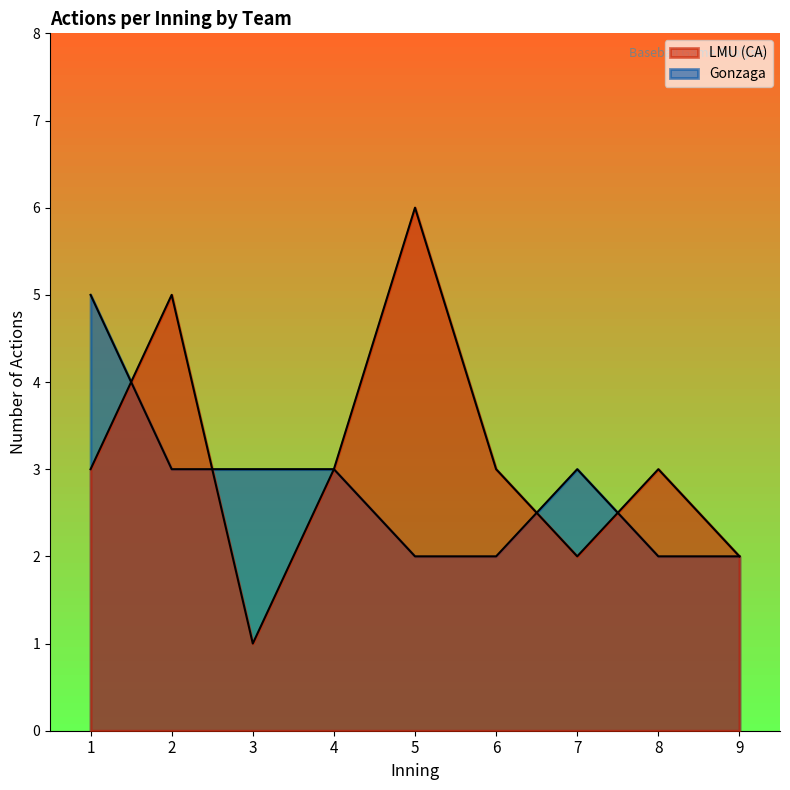

At how many categories does at least one series exceed 5?

1